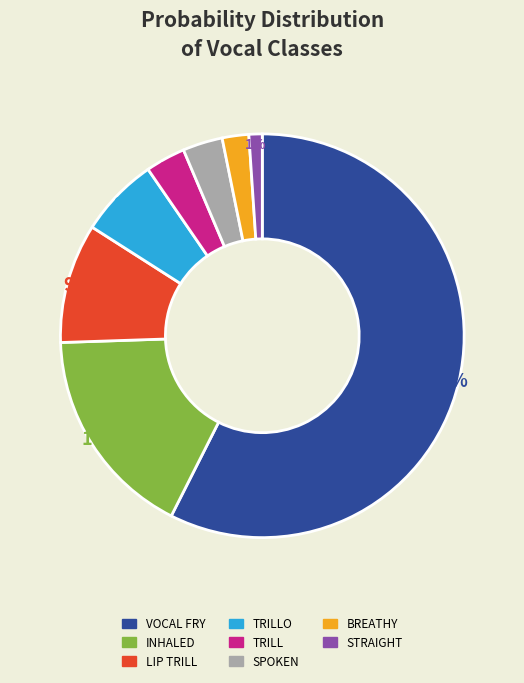

What portion of the pie excludes vocal_fry?

42.6%